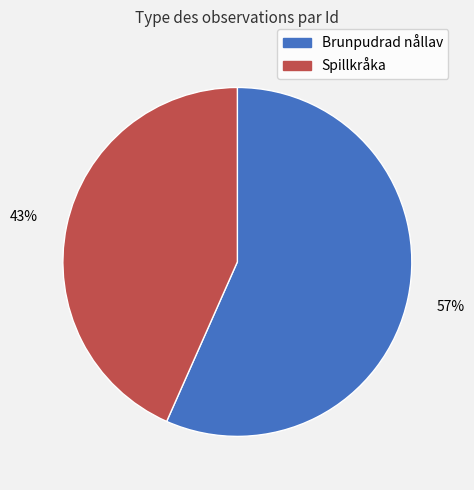

True or false: Brunpudrad nållav accounts for 42% of the total.

False